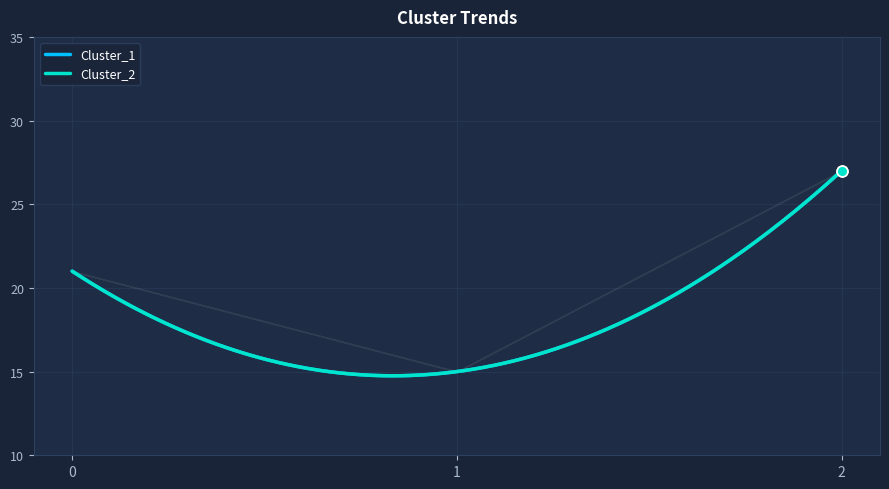

At how many categories does at least one series exceed 19?

2